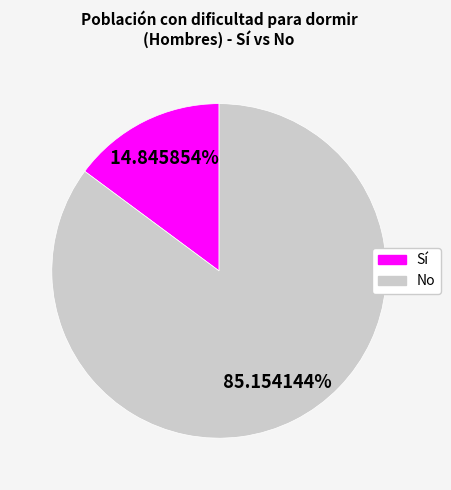

Is there a majority slice in this chart?

Yes